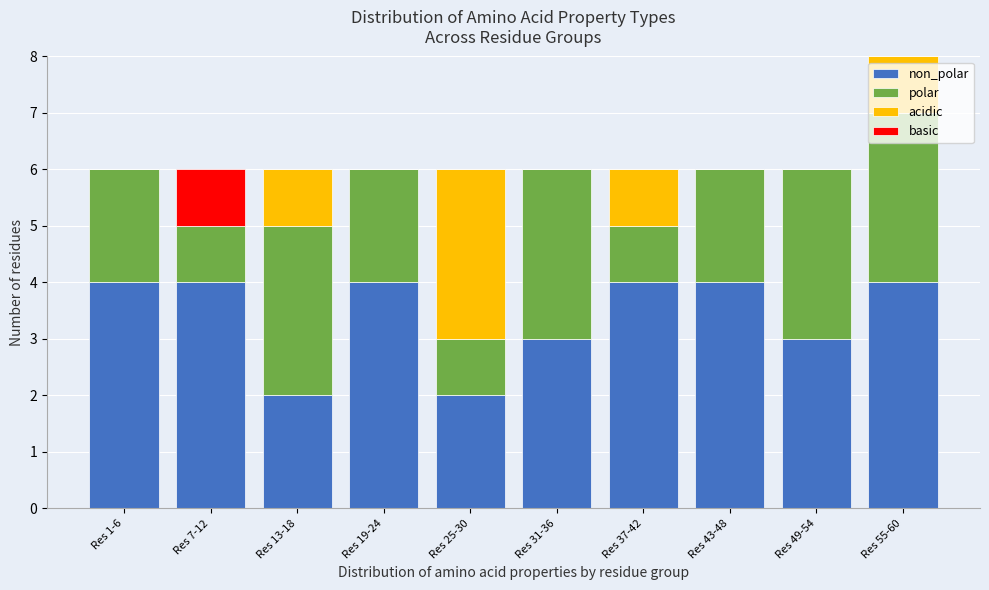

What is the total value across all series at Res 31-36?

6